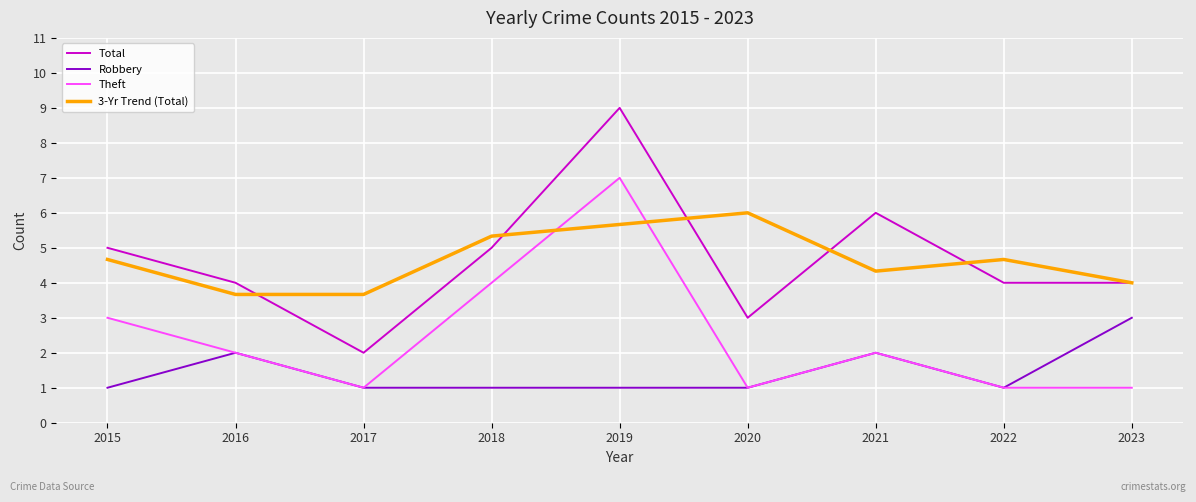

What is the spread (max minus min) of values at 2017?

2.7